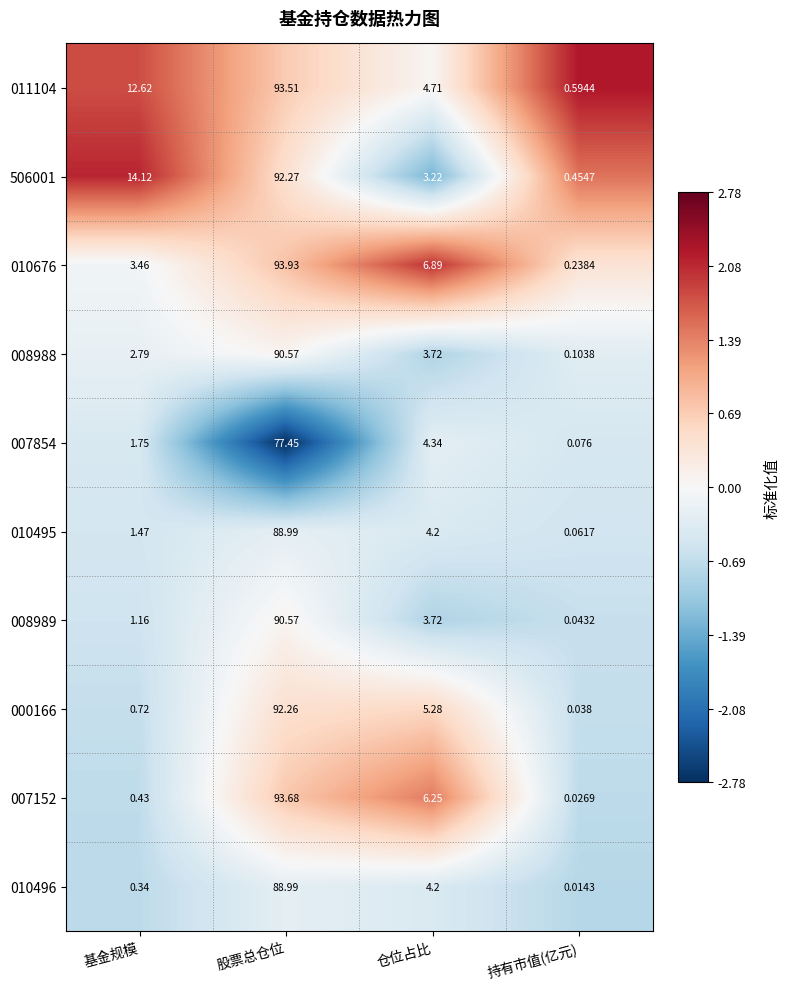

At which label does 010496 reach its peak?

股票总仓位